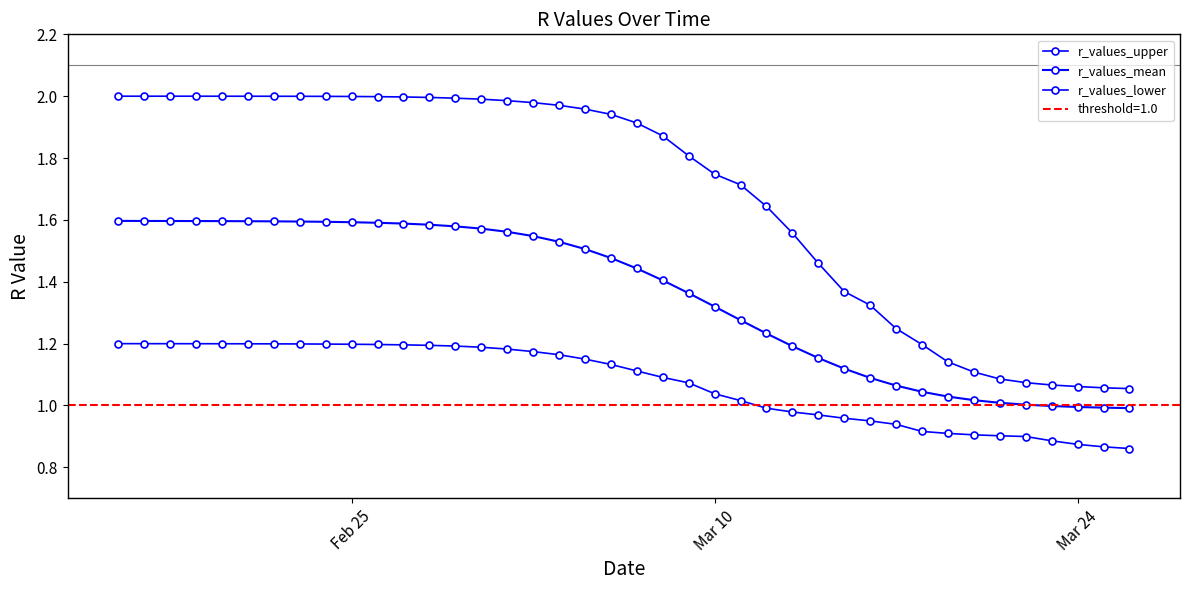

What is the highest value of the r_values_upper series?

2.0